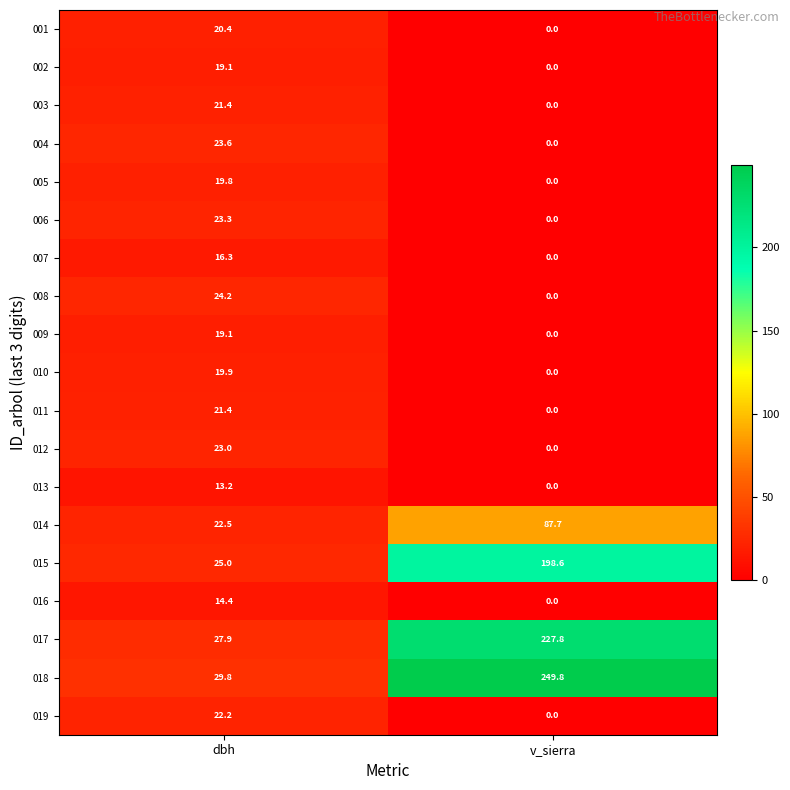

At which label is 005 closest to 9?

v_sierra